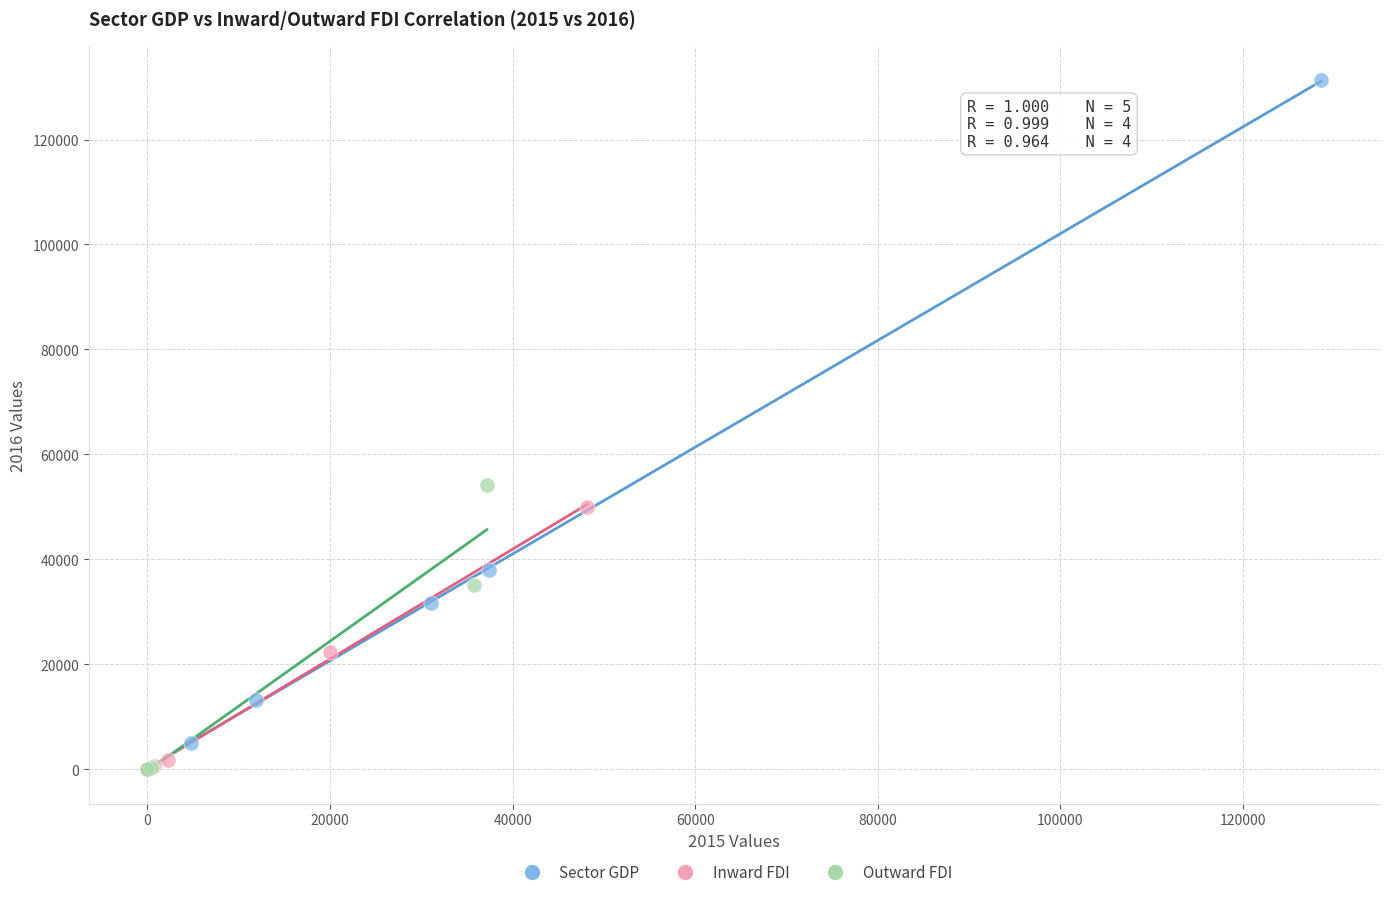

Which series has the widest spread of Y values?

Sector GDP